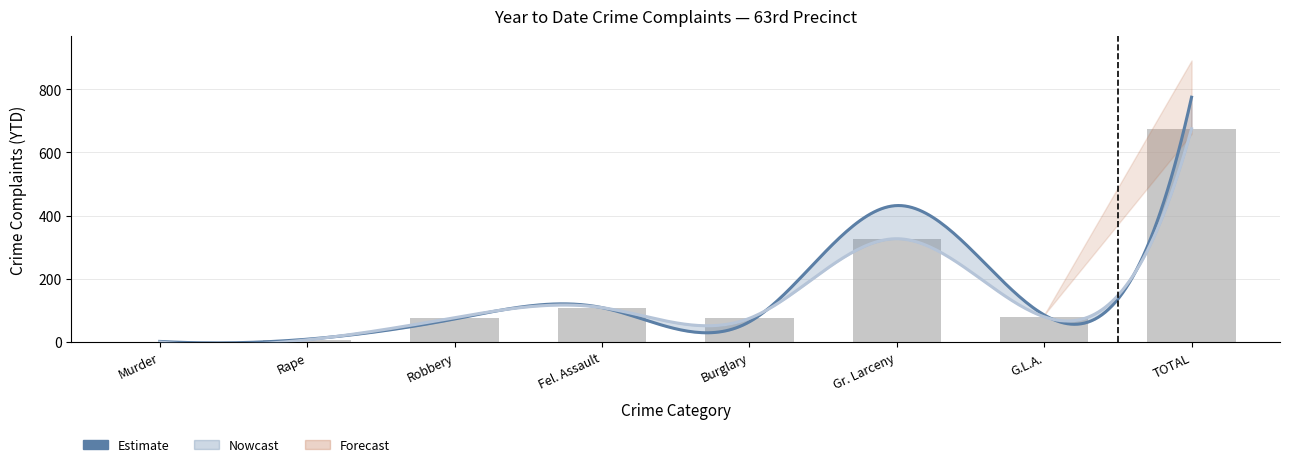

Where is the data nearest to the value 337?

Gr. Larceny